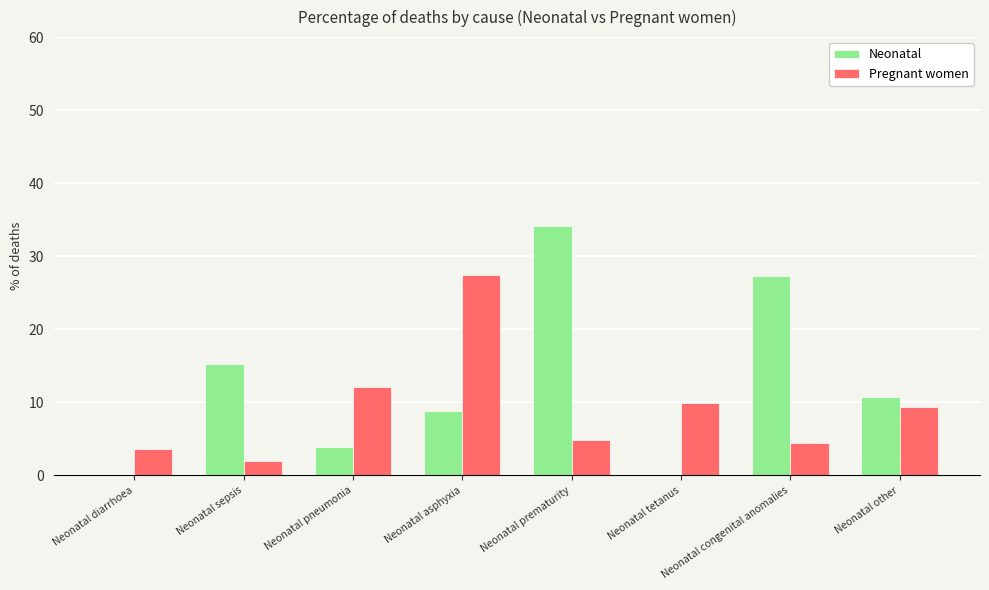

How many groups of bars are there?

8